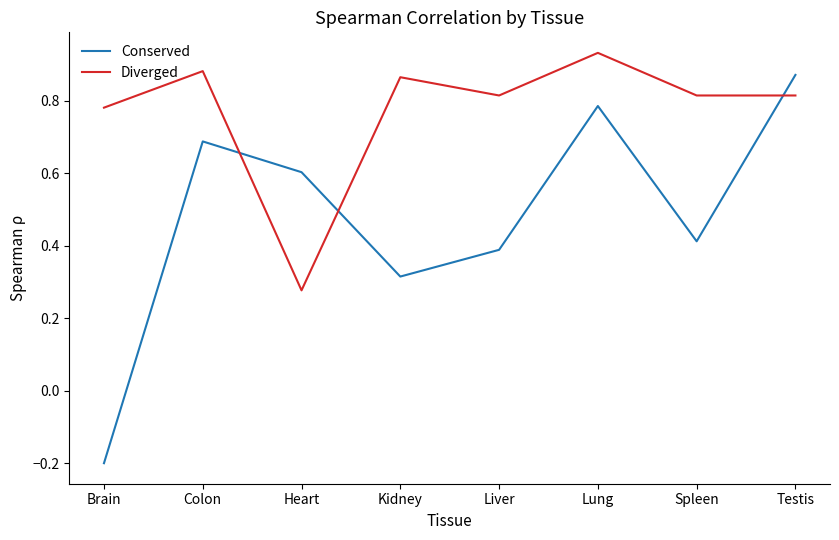

In Conserved, how many points are higher than both neighbors (excluding endpoints)?

2